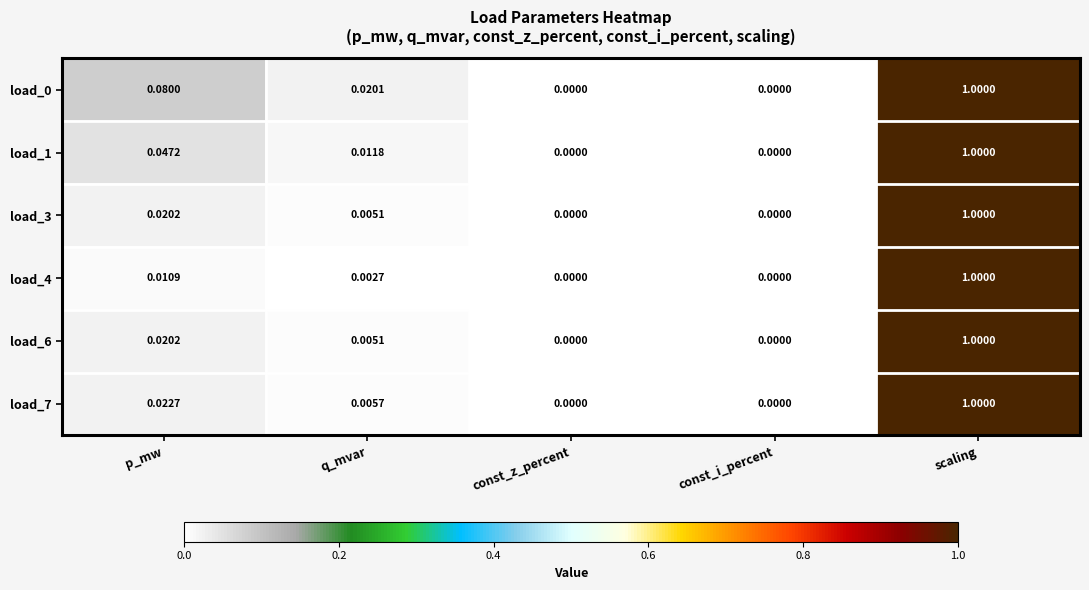

Is the value of load_1 at q_mvar greater than the value of load_0 at const_i_percent?

Yes